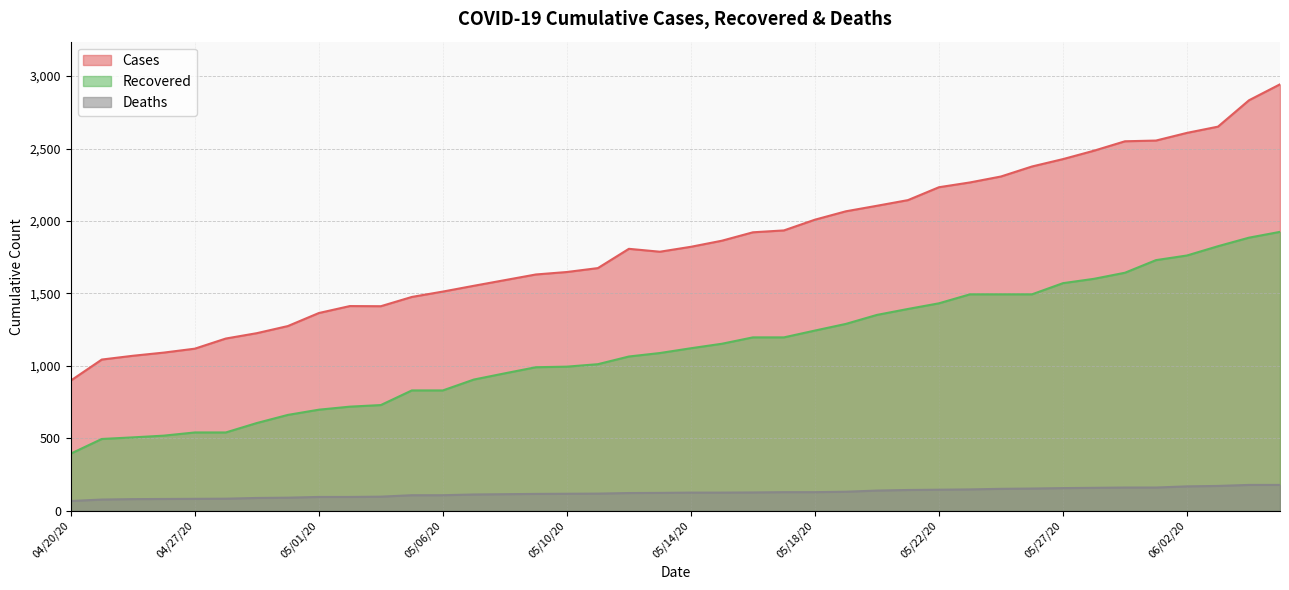

What is the difference between the cases values at 05/30/20 and 04/24/20?

1511